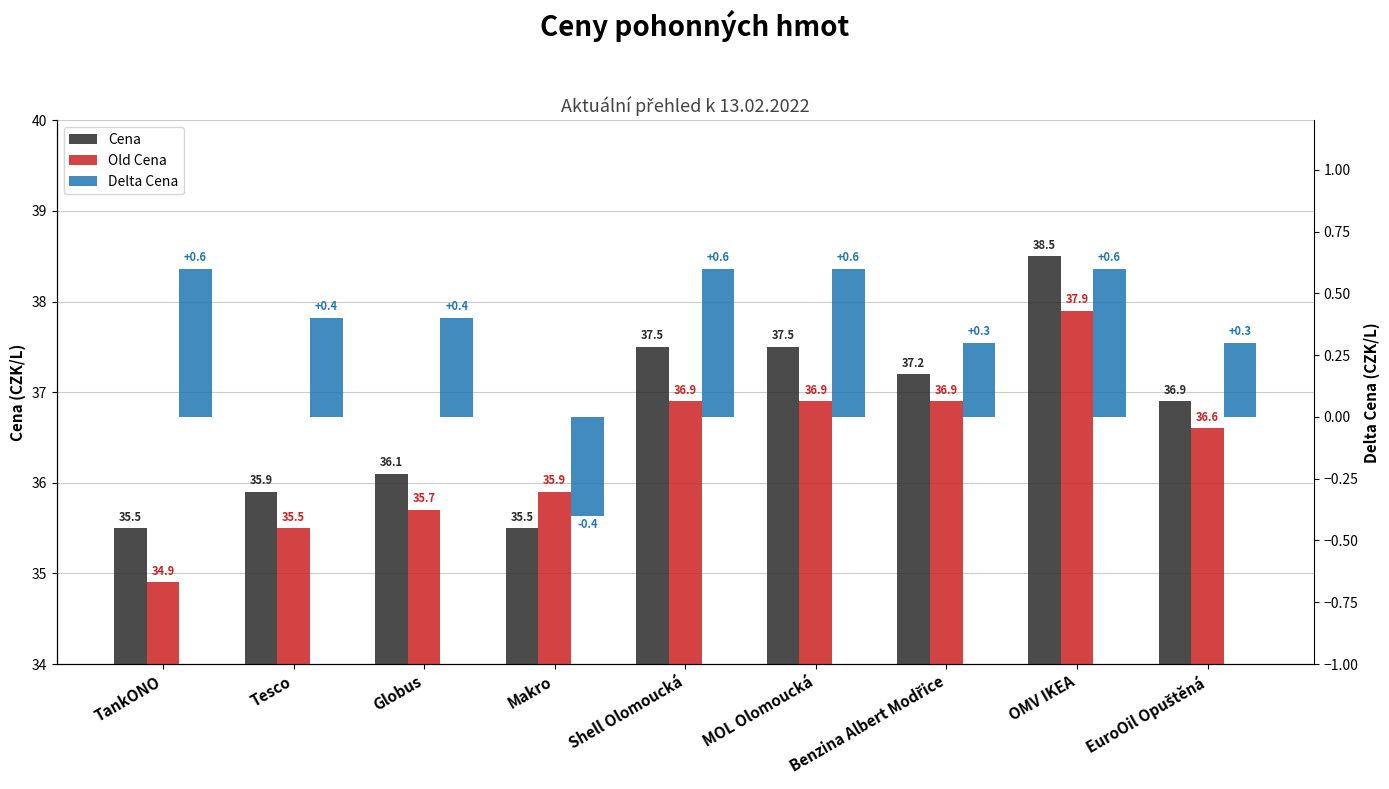

How many values in the Old Cena series are below 36?

4